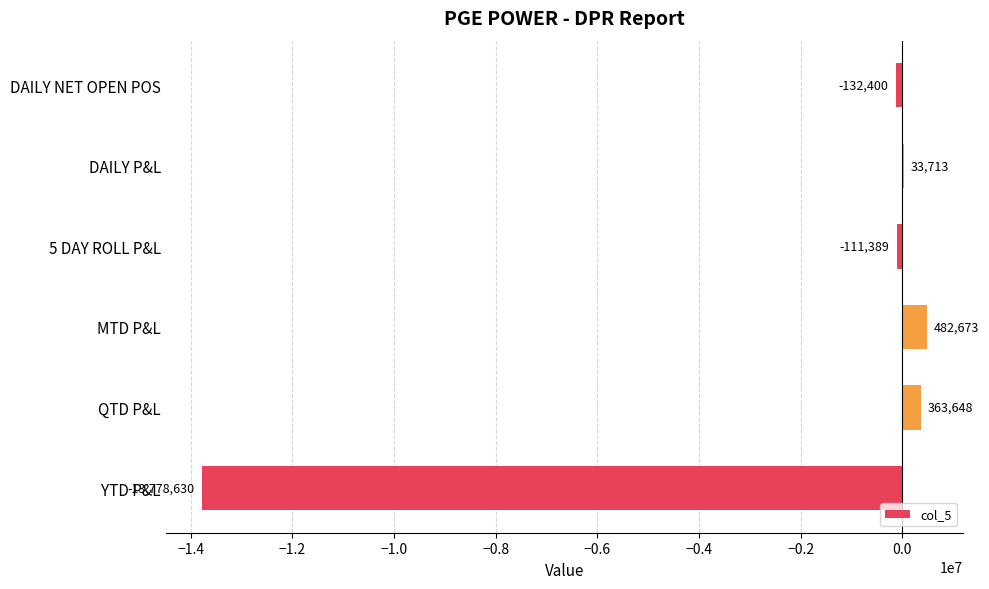

What is the sum of the values at MTD P&L and DAILY P&L?

516386.0